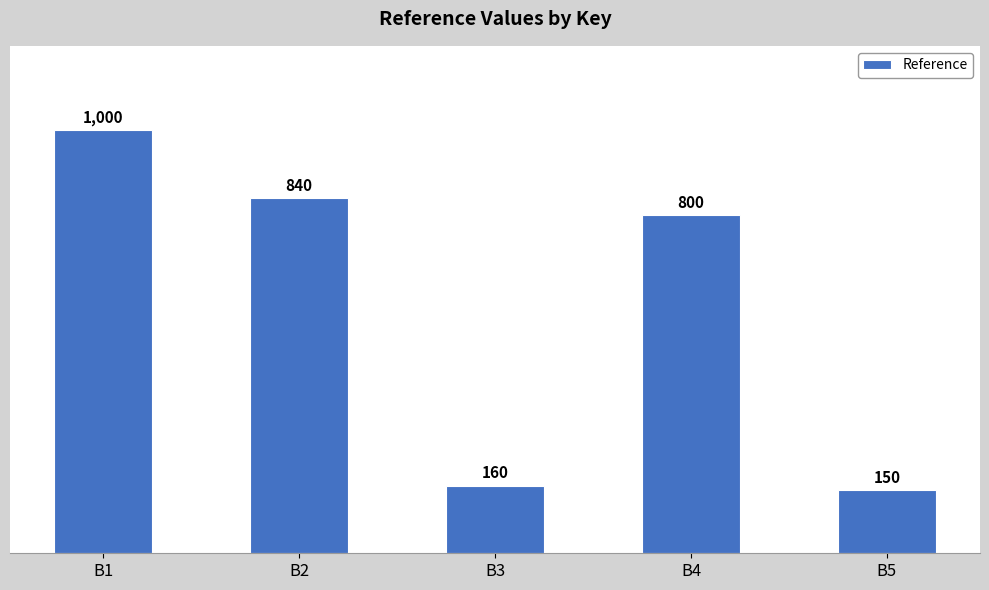

Which category has the lowest value across all series?

B5